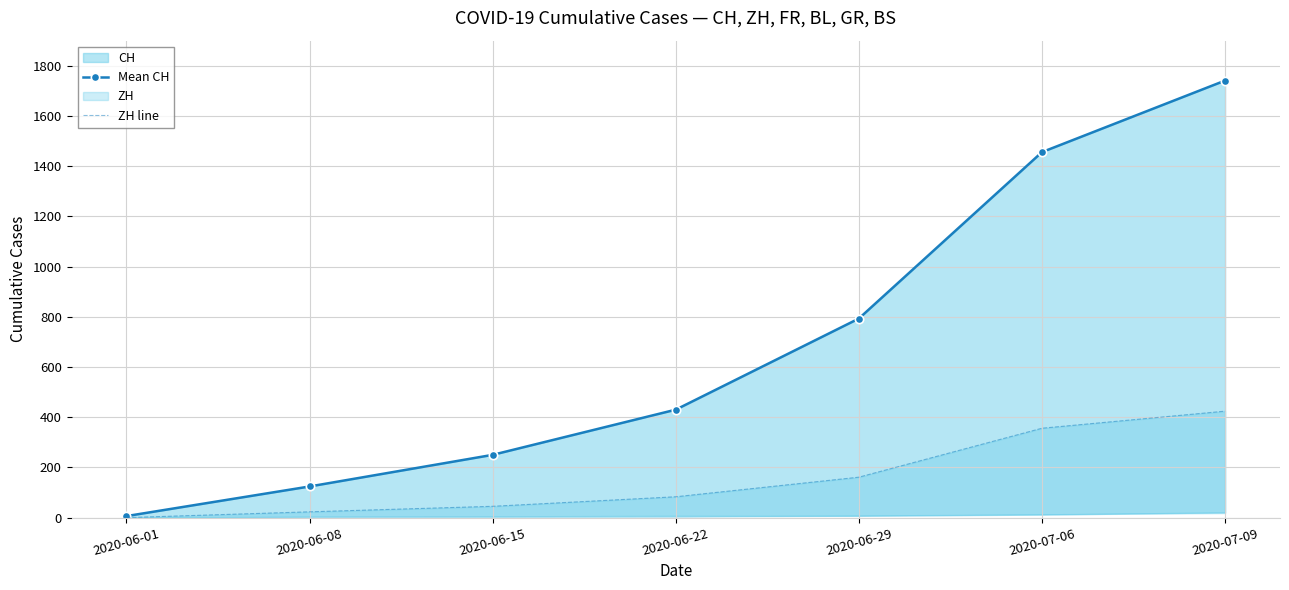

True or false: ZH line has more than 2 points higher than both neighbors.

False